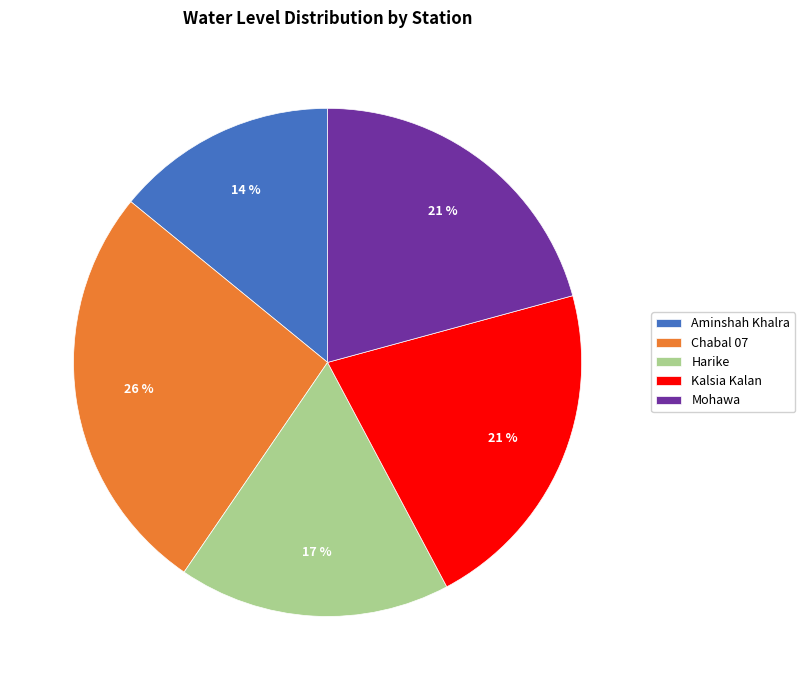

To the nearest percent, what portion does Harike represent?

17%